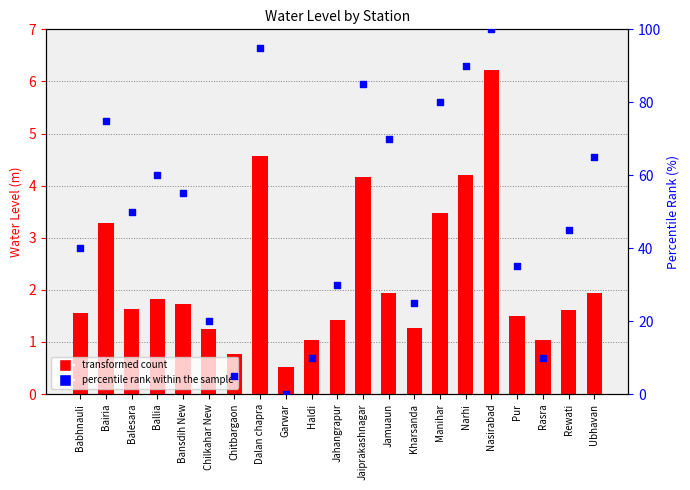

Is the value of percentile rank within the sample at Chilkahar New greater than the value of water_level (in m) at Bansdih New?

Yes